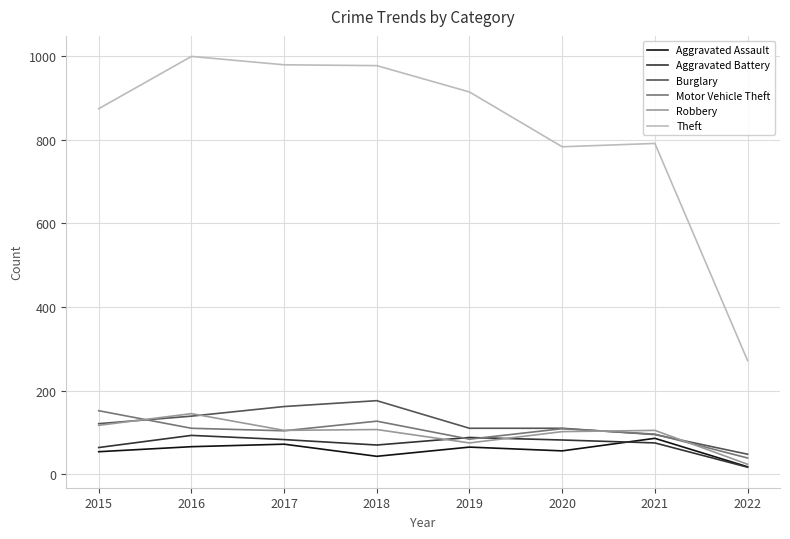

Is the value of Aggravated Battery at 2020 greater than the value of Theft at 2021?

No